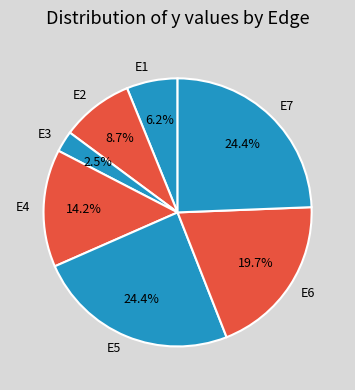

Is E4 the majority of the pie?

No